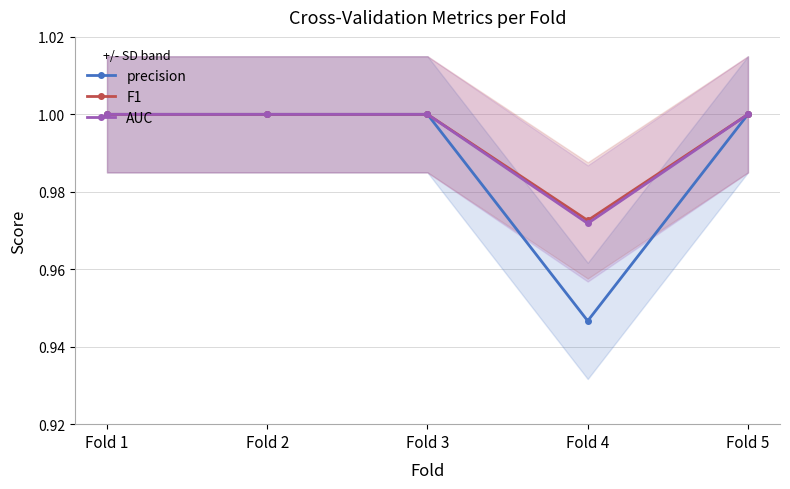

Reading left to right, what are all the values shown in this chart?

precision: Fold 1=1.0	Fold 2=1.0	Fold 3=1.0	Fold 4=0.9	Fold 5=1.0
F1: Fold 1=1.0	Fold 2=1.0	Fold 3=1.0	Fold 4=1.0	Fold 5=1.0
AUC: Fold 1=1.0	Fold 2=1.0	Fold 3=1.0	Fold 4=1.0	Fold 5=1.0